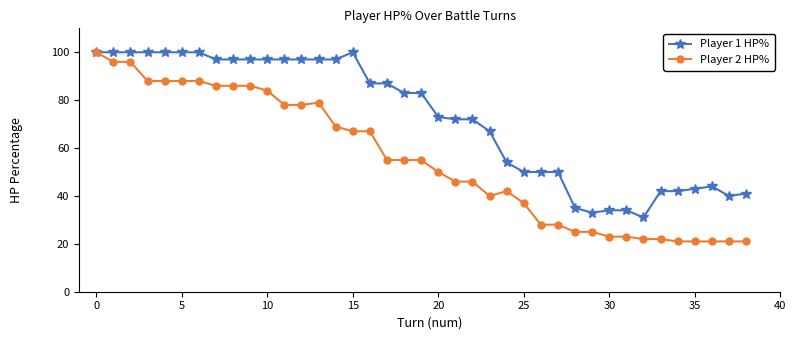

What is the minimum value shown in the chart?

21